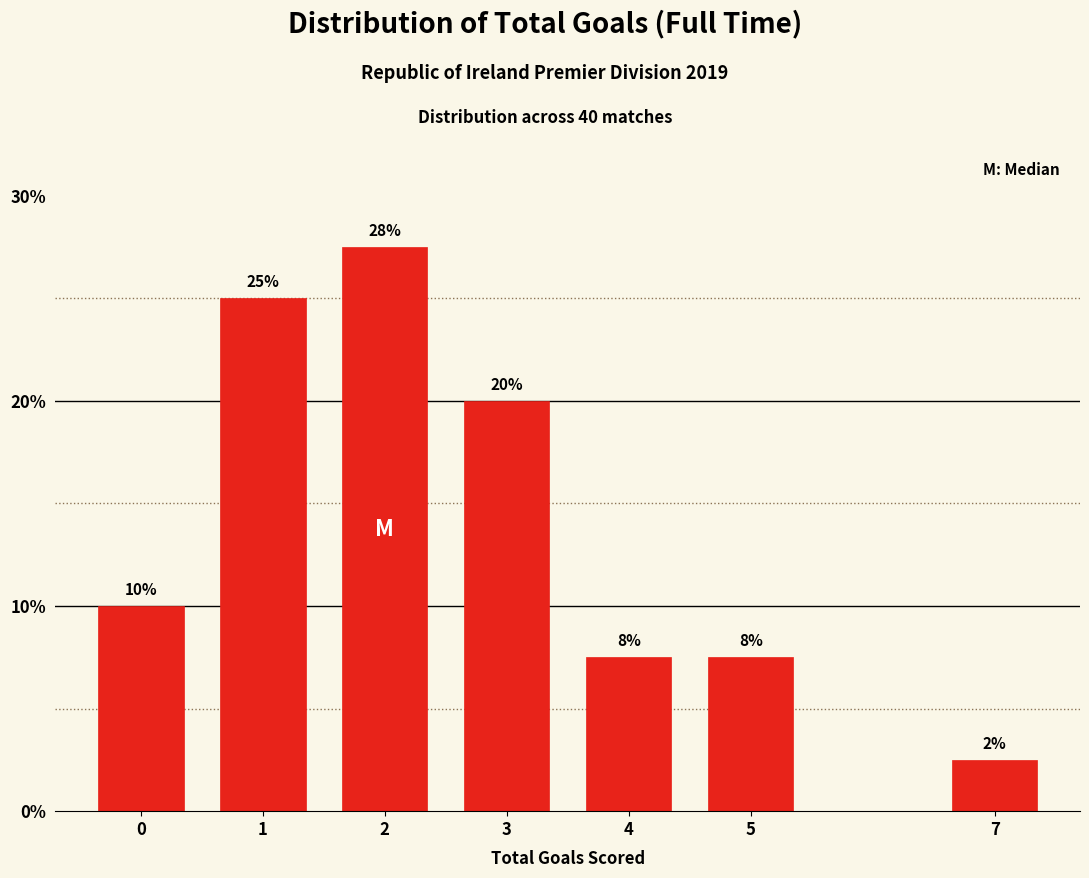

How many bars are there in total?

7